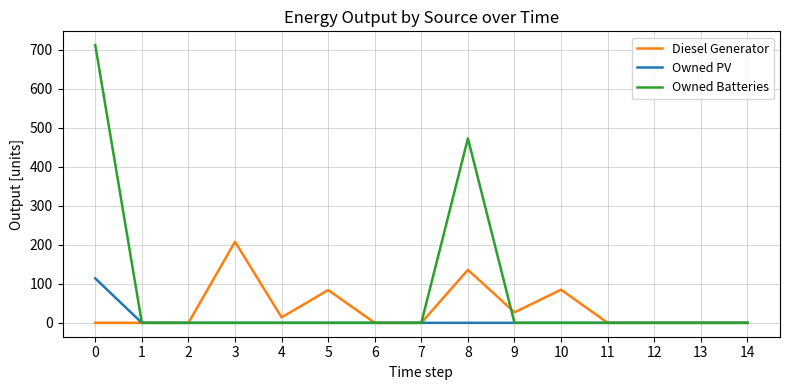

Which series has the widest spread of values?

Owned Batteries